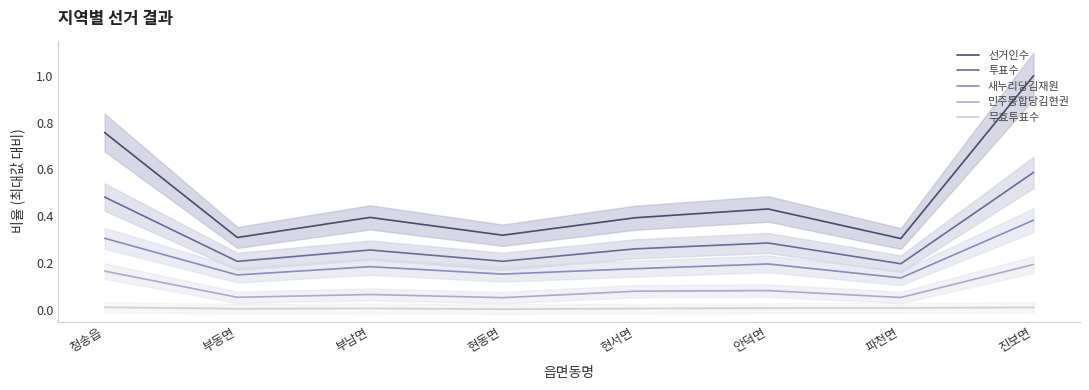

How many interior local peaks does the 선거인수 series have?

2